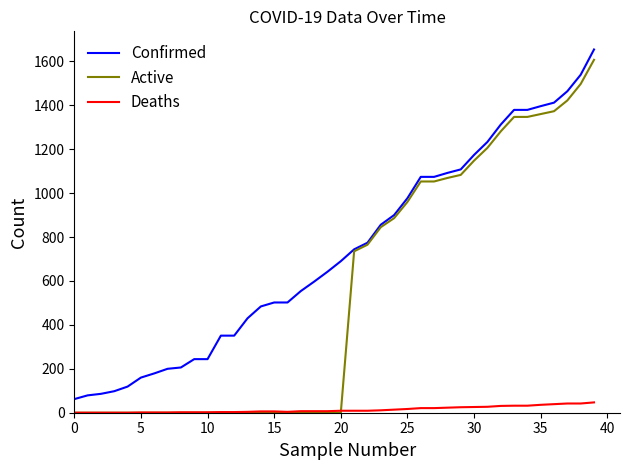

Which series has the widest spread of values?

Active